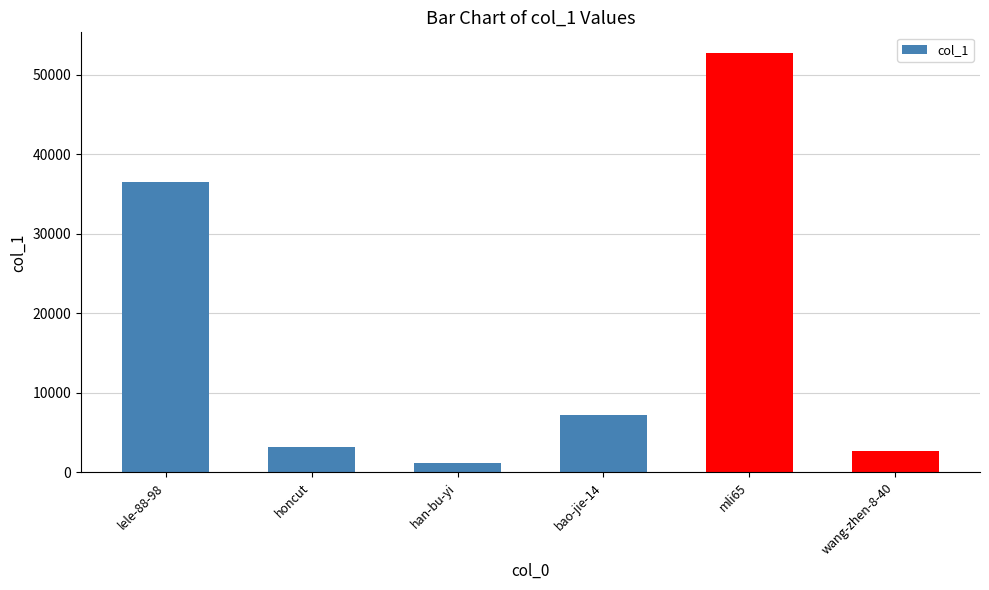

At which label does the data first exceed 7176?

lele-88-98